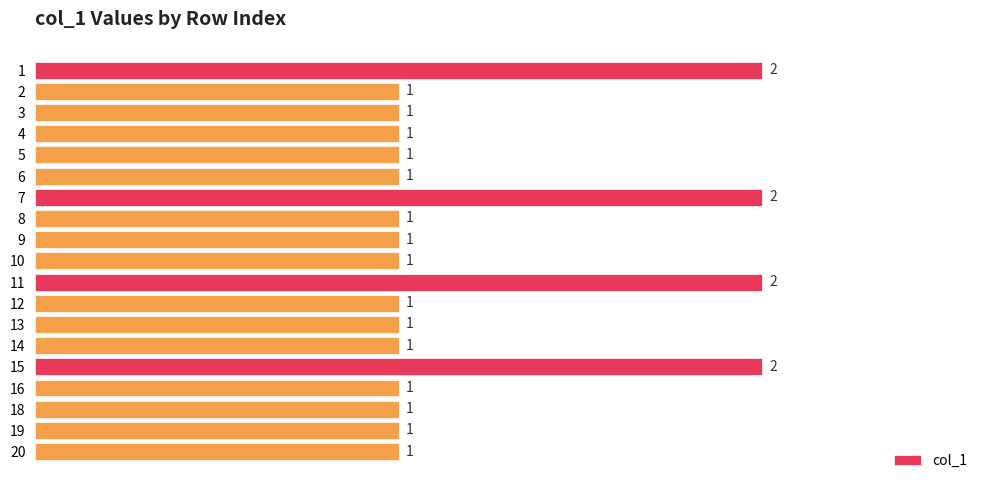

What is the maximum value shown in the chart?

2